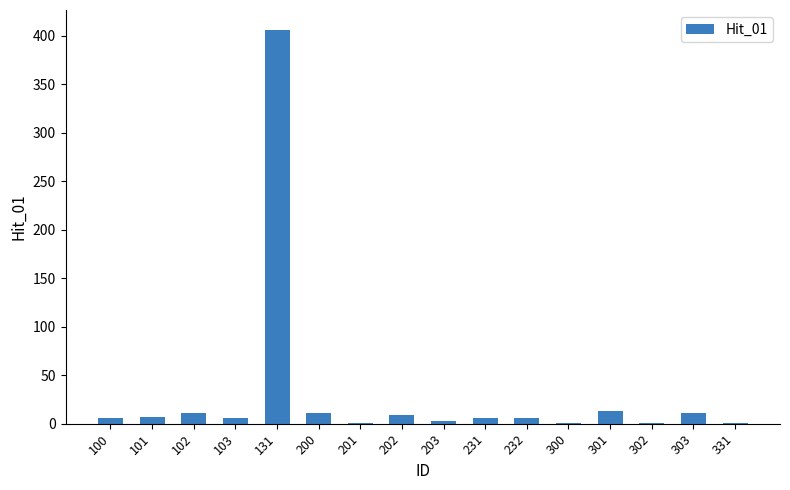

The value at 102 is 11. True or false?

True